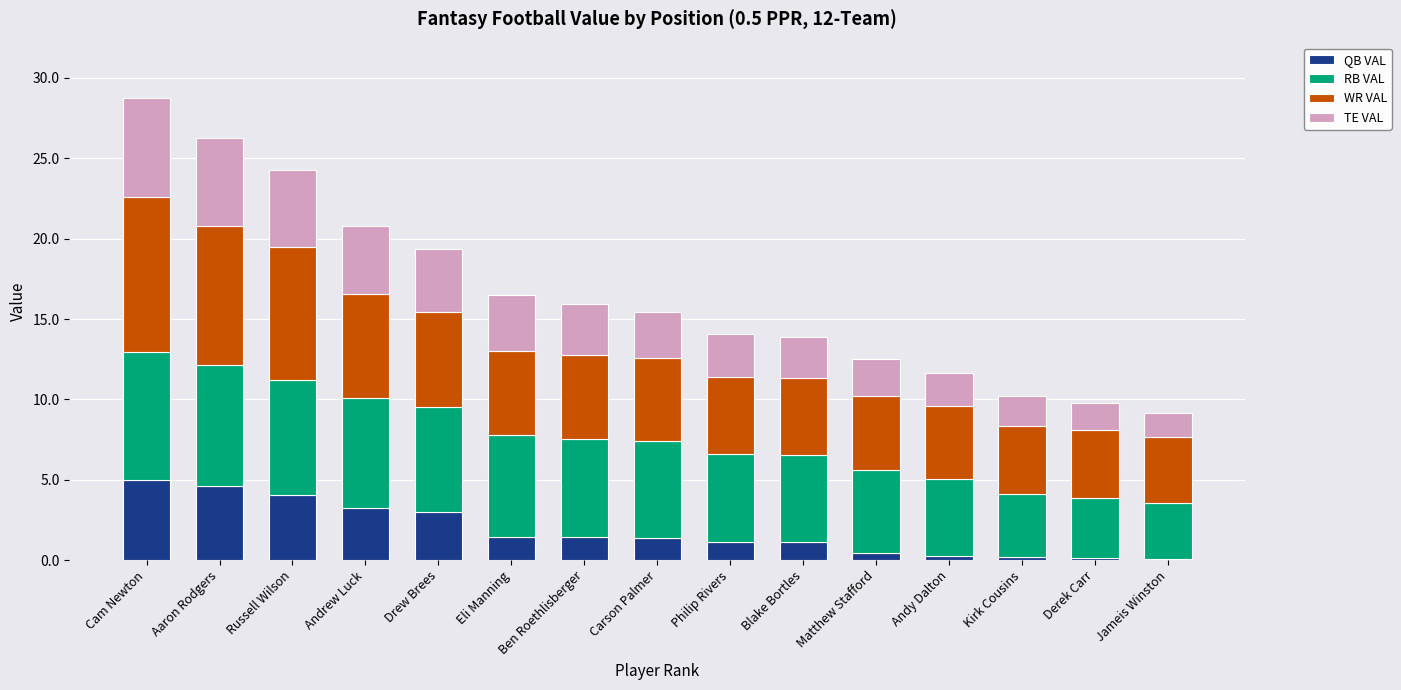

What is the maximum value for QB VAL?

5.0